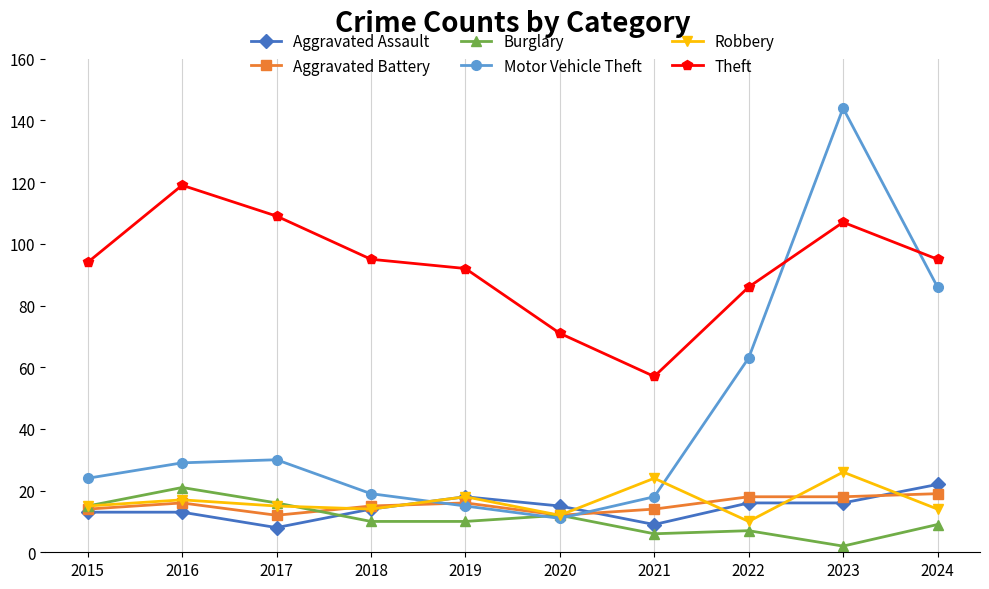

The Theft series shows 119 at 2016. True or false?

True